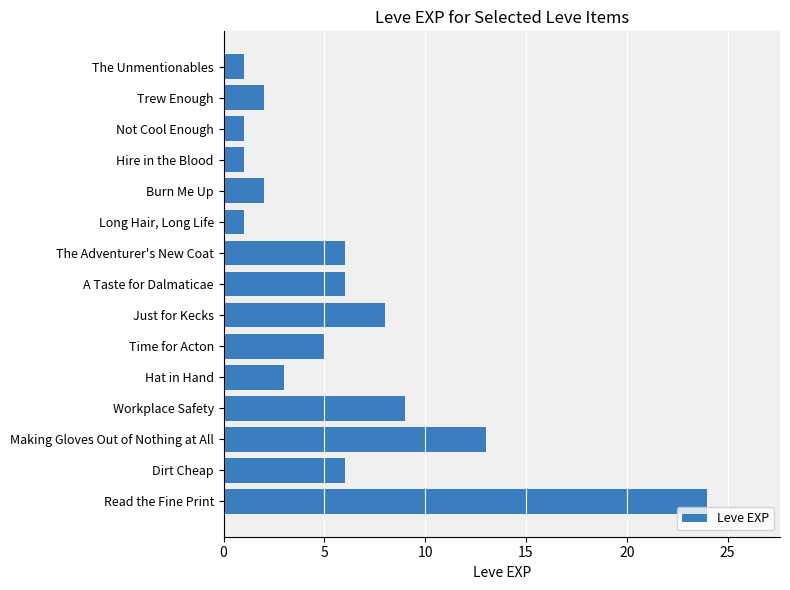

Is it true that the value at The Unmentionables is 0?

False